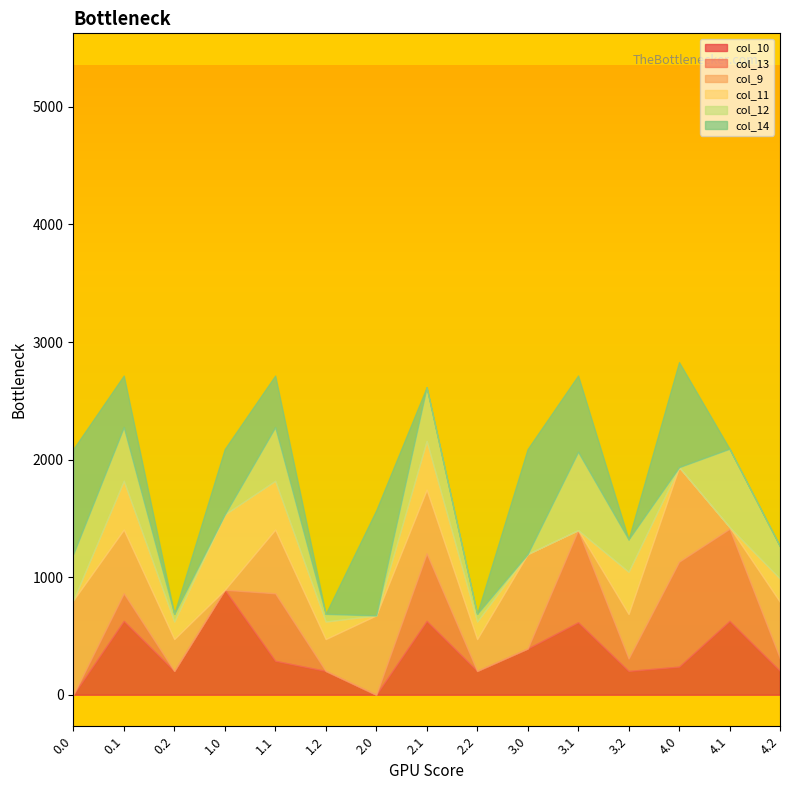

How many interior local peaks does the col_14 series have?

4